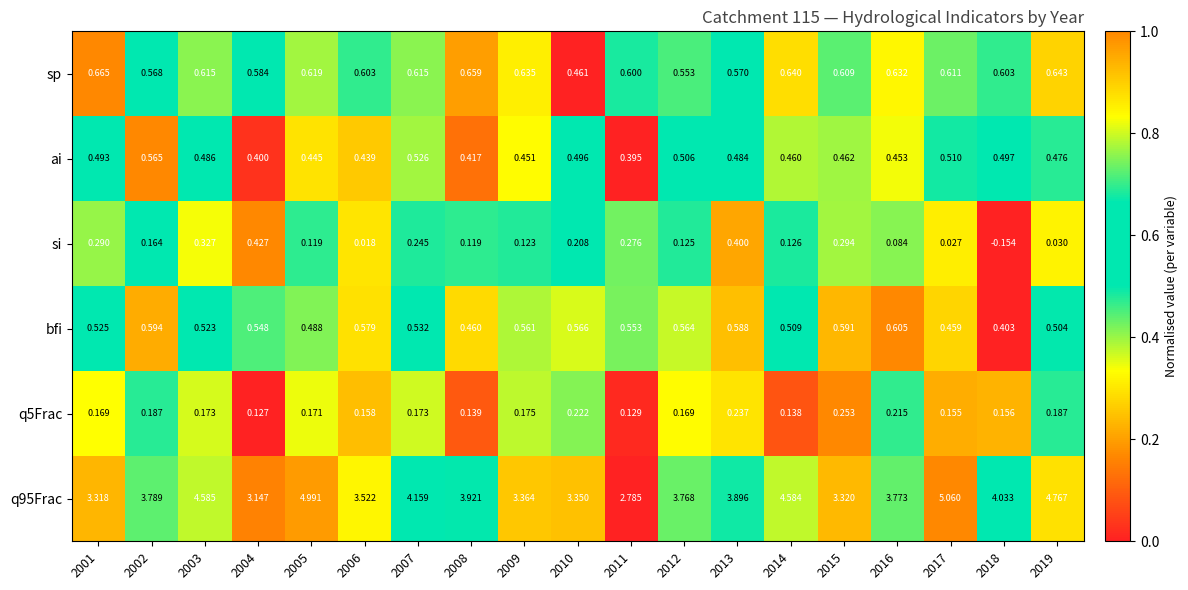

Rank the series by their maximum value, from lowest to highest.

q5Frac, si, ai, bfi, sp, q95Frac